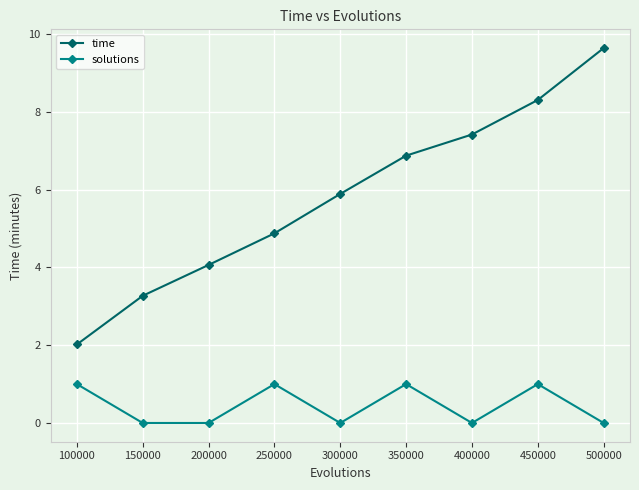

At how many categories does at least one series exceed 5?

5